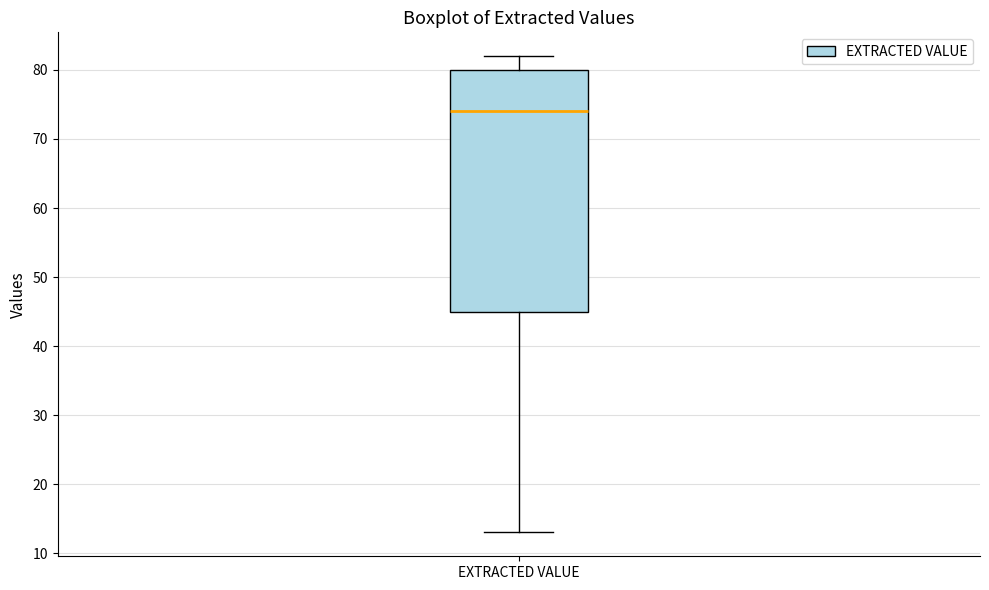

Where does the median line of the box for EXTRACTED VALUE sit on the y-axis? The values are not printed on the chart, so give them approximately, as read against the axis.

74